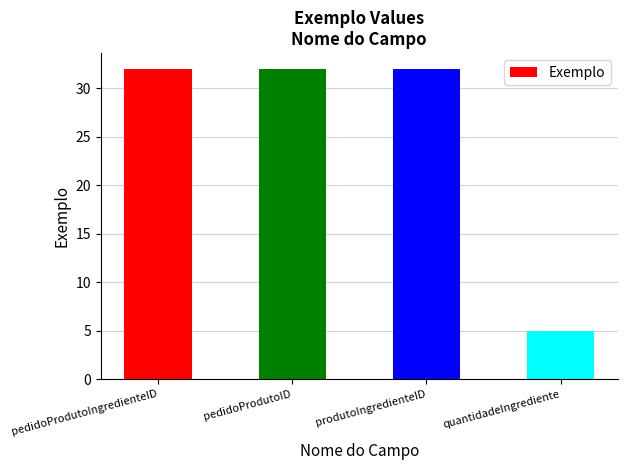

What is the smallest value displayed?

5